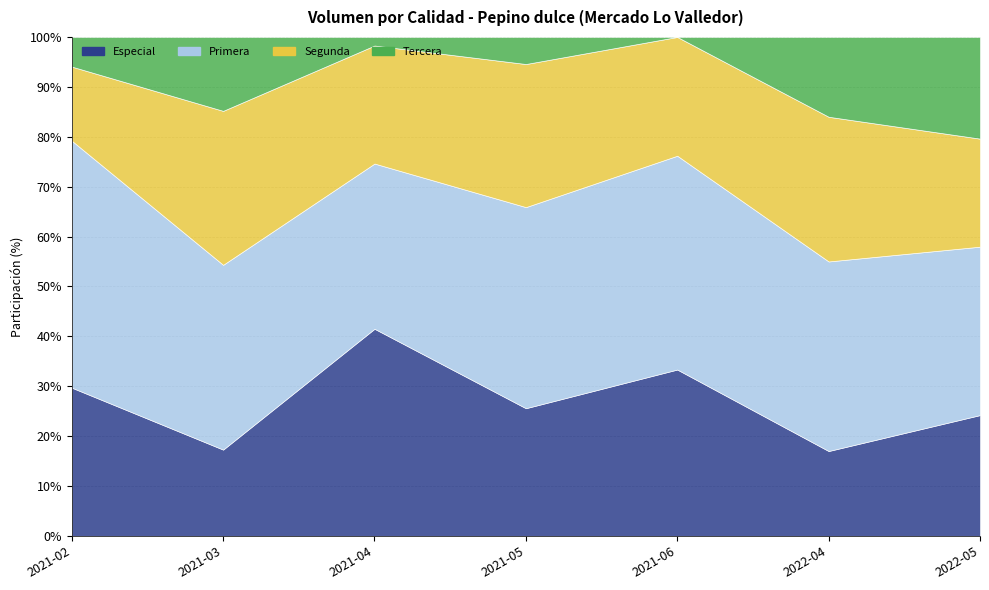

What are all the series names shown in the legend?

Especial, Primera, Segunda, Tercera